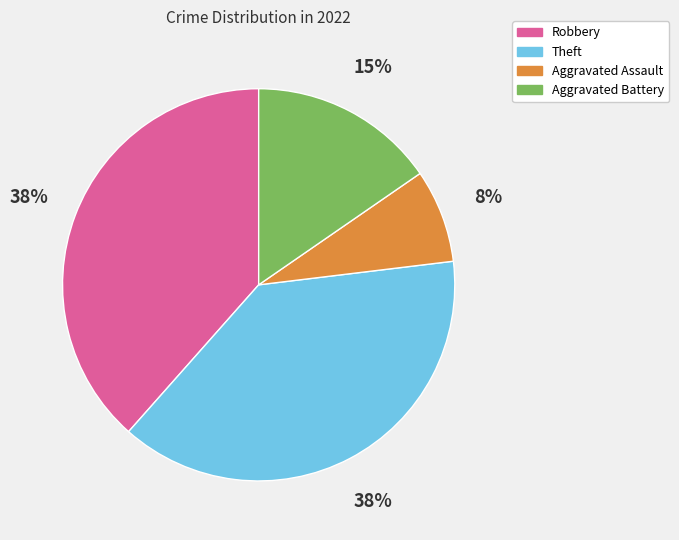

To the nearest percent, what is the average slice percentage?

25%